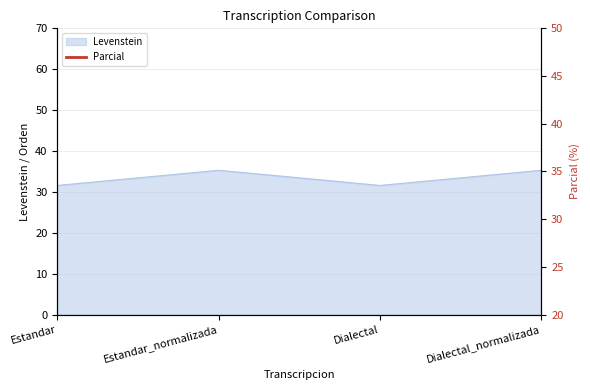

The chart shows a value of 15.0 at Estandar_normalizada. True or false?

False